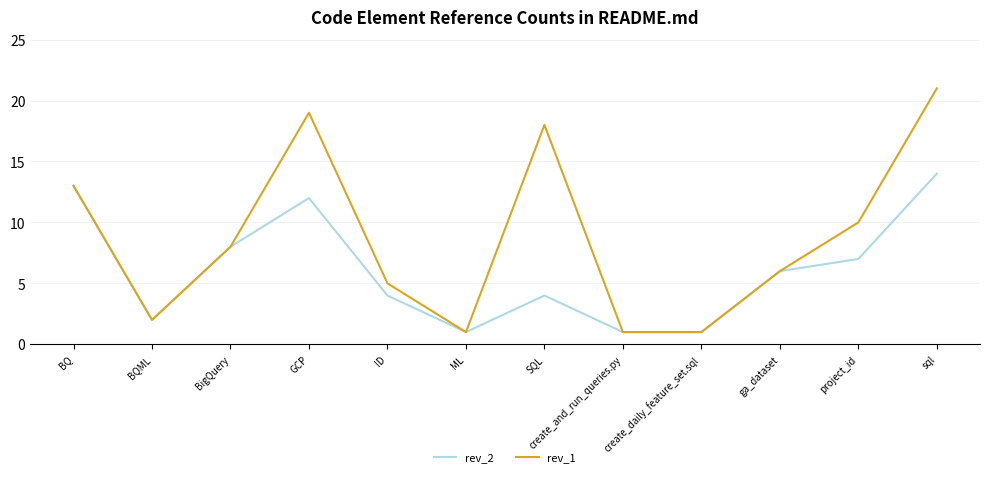

At which category is the sum across all series the highest?

sql